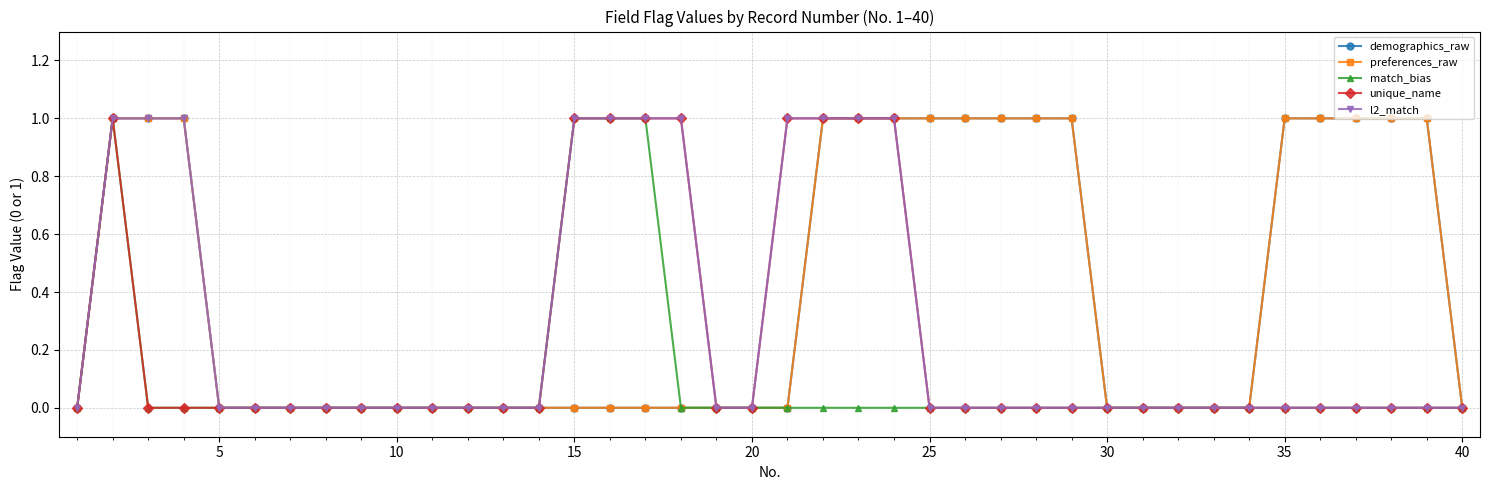

True or false: unique_name and match_bias intersect in this chart.

False